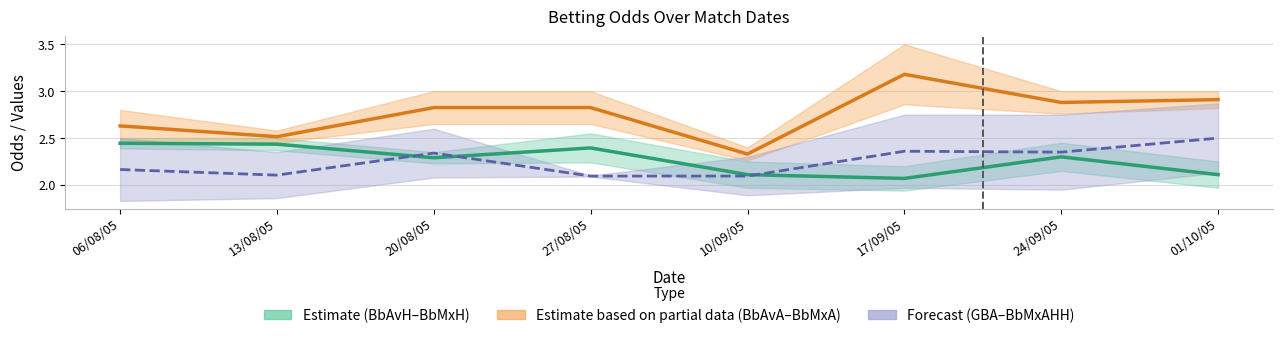

What is the value of the BbAvH mid point at the 2nd from the left?

2.4